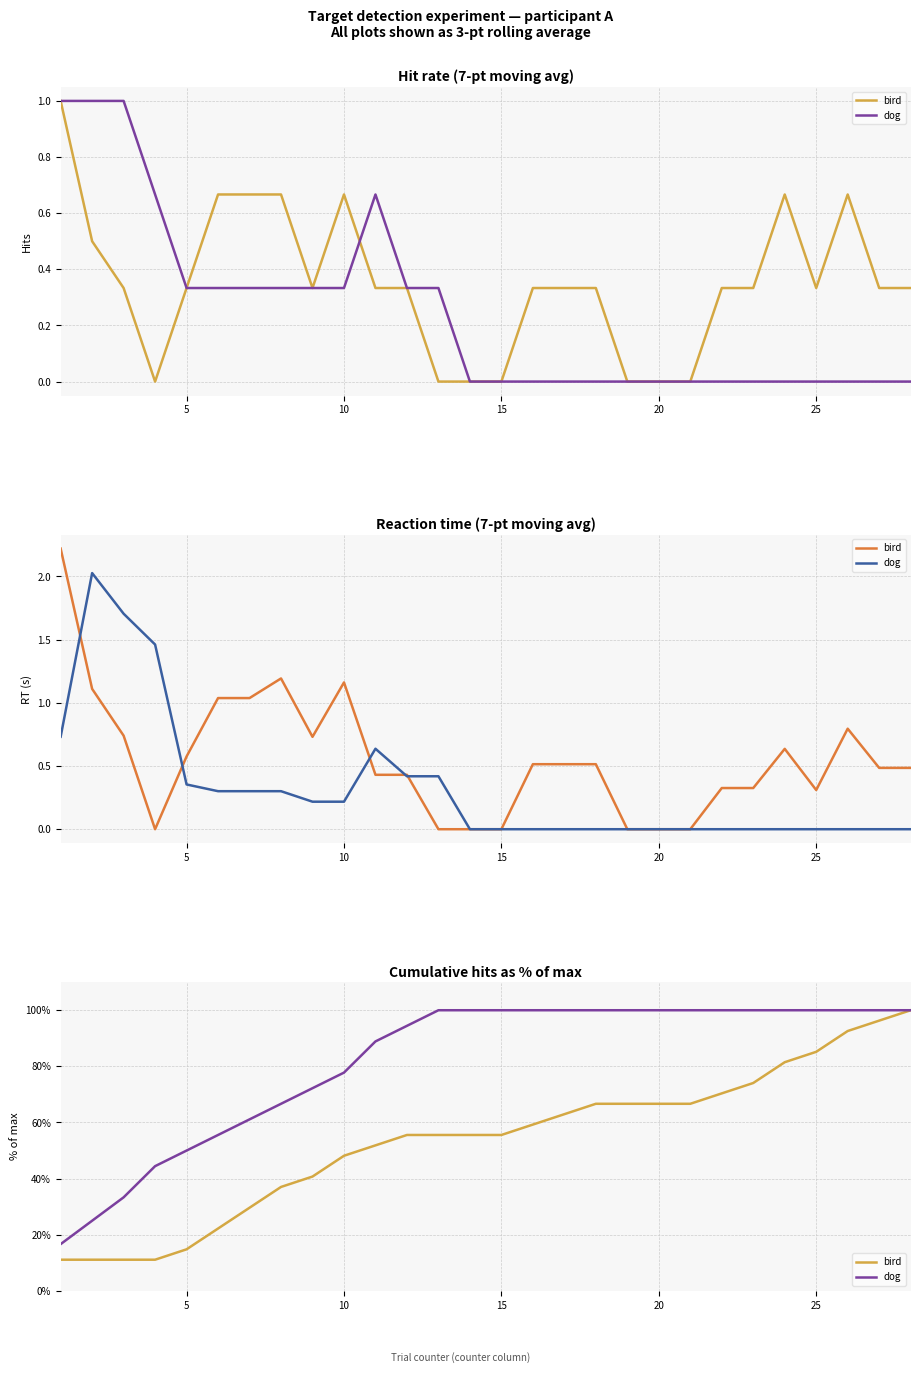

What is the average value of the dog series?

81.6